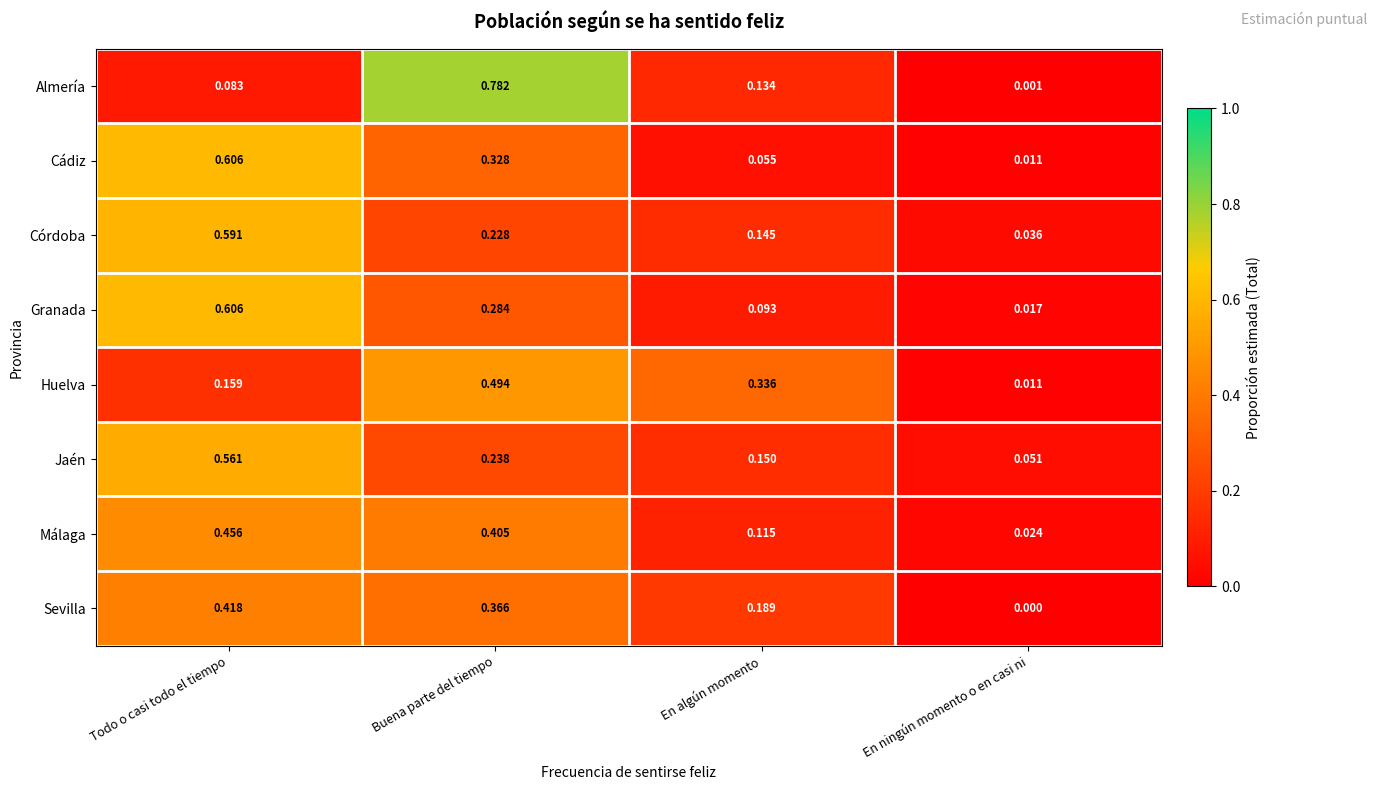

What is the total value across all series at En algún momento?

1.2